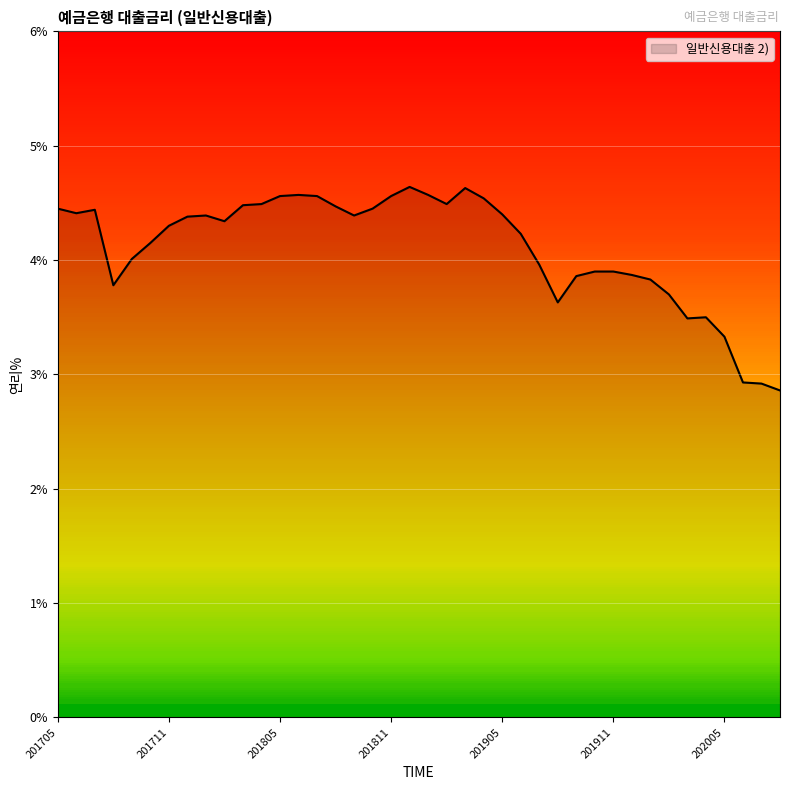

What is the difference between the maximum and minimum values?

1.8